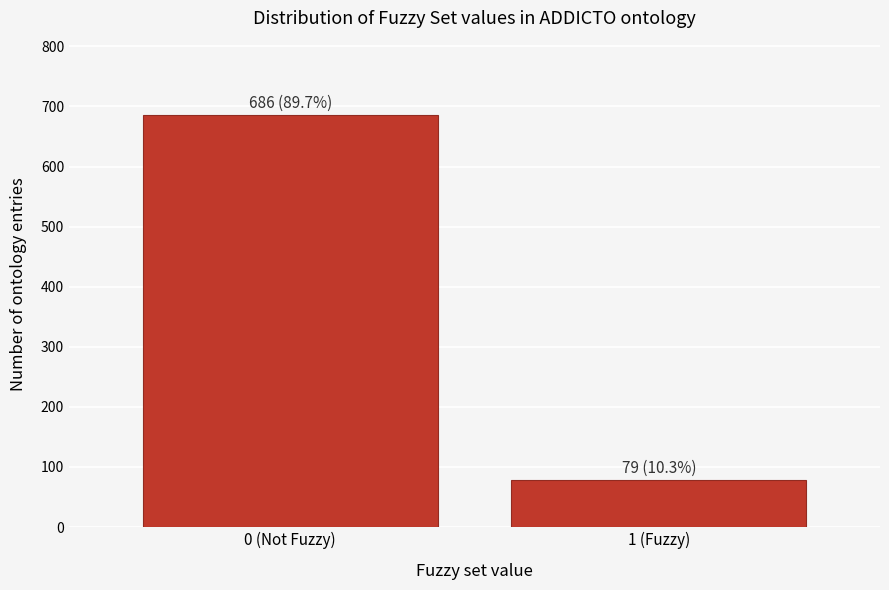

Reading left to right, extract all data points from this chart.

686	79